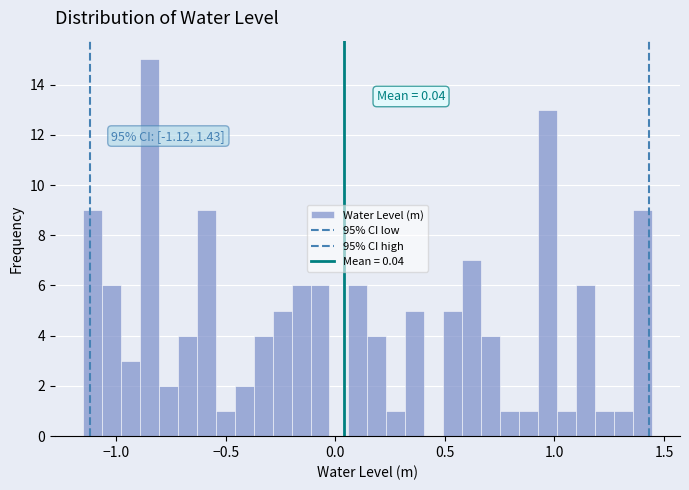

Read against the x-axis, roughly where is the centre of the tallest bar?

-0.85